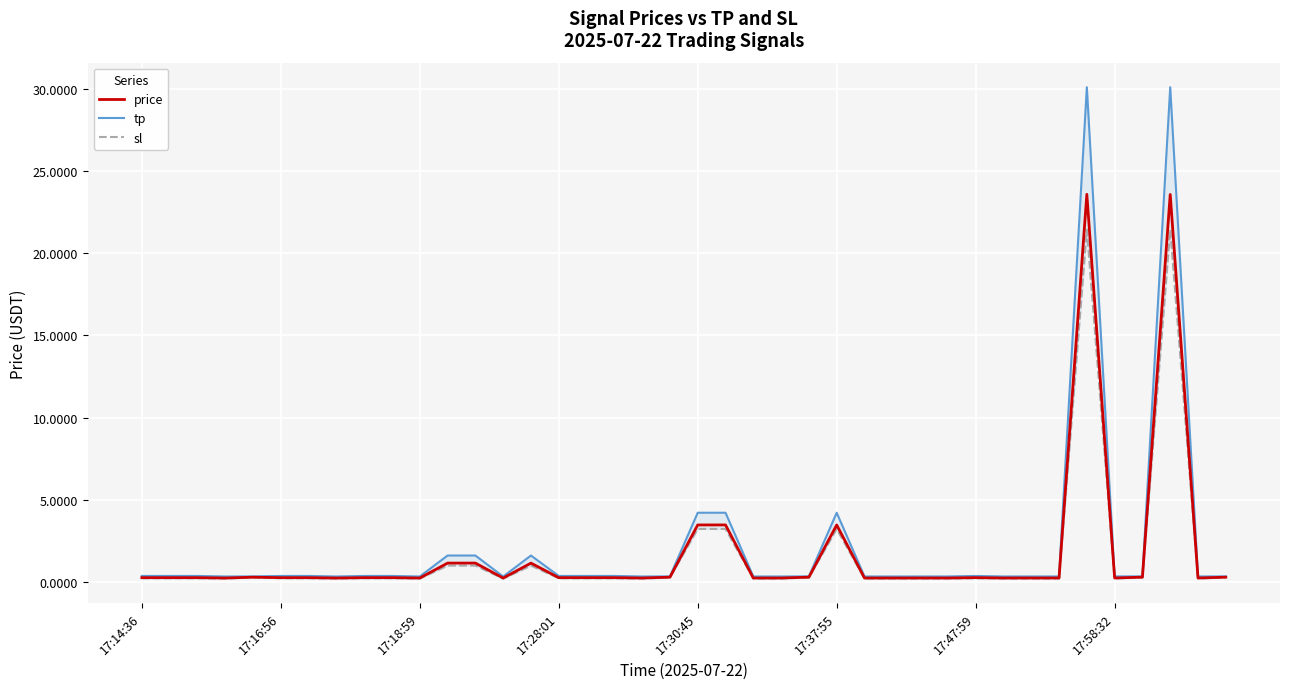

Is it true that price equals 0.3 at 17:47:59?

True